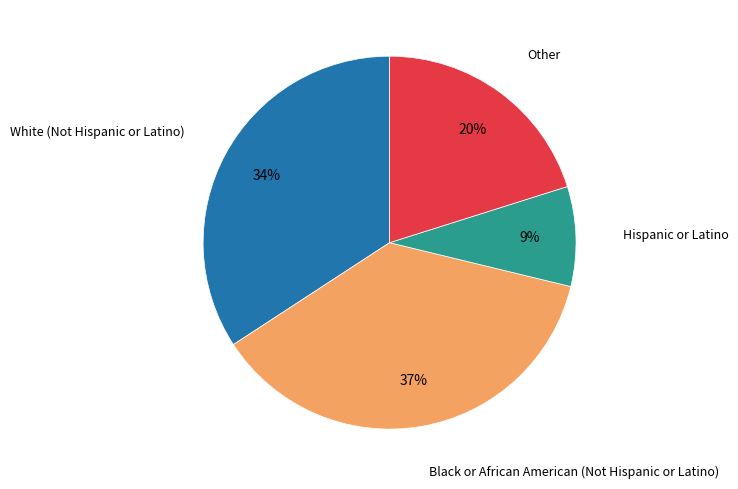

To the nearest percent, what is the difference between the largest and smallest slice percentages?

28%